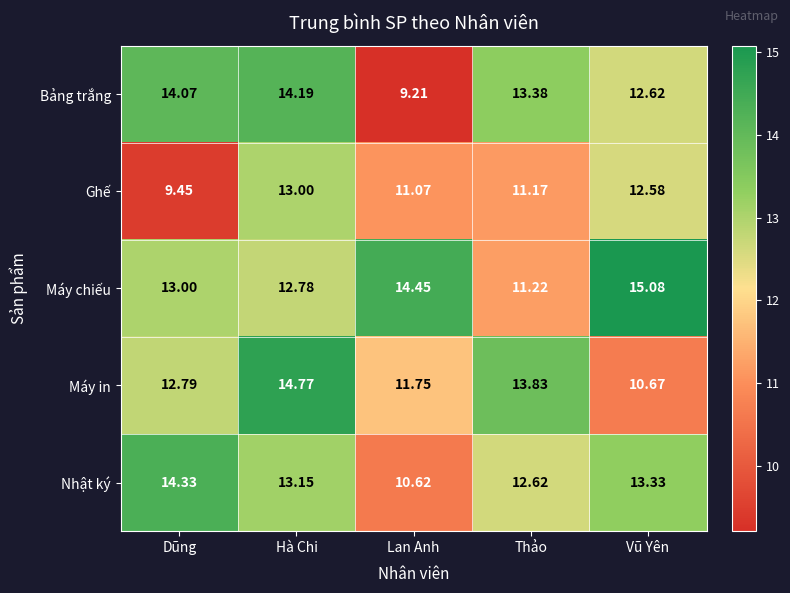

Which series changed the most between Hà Chi and Thảo?

Ghế